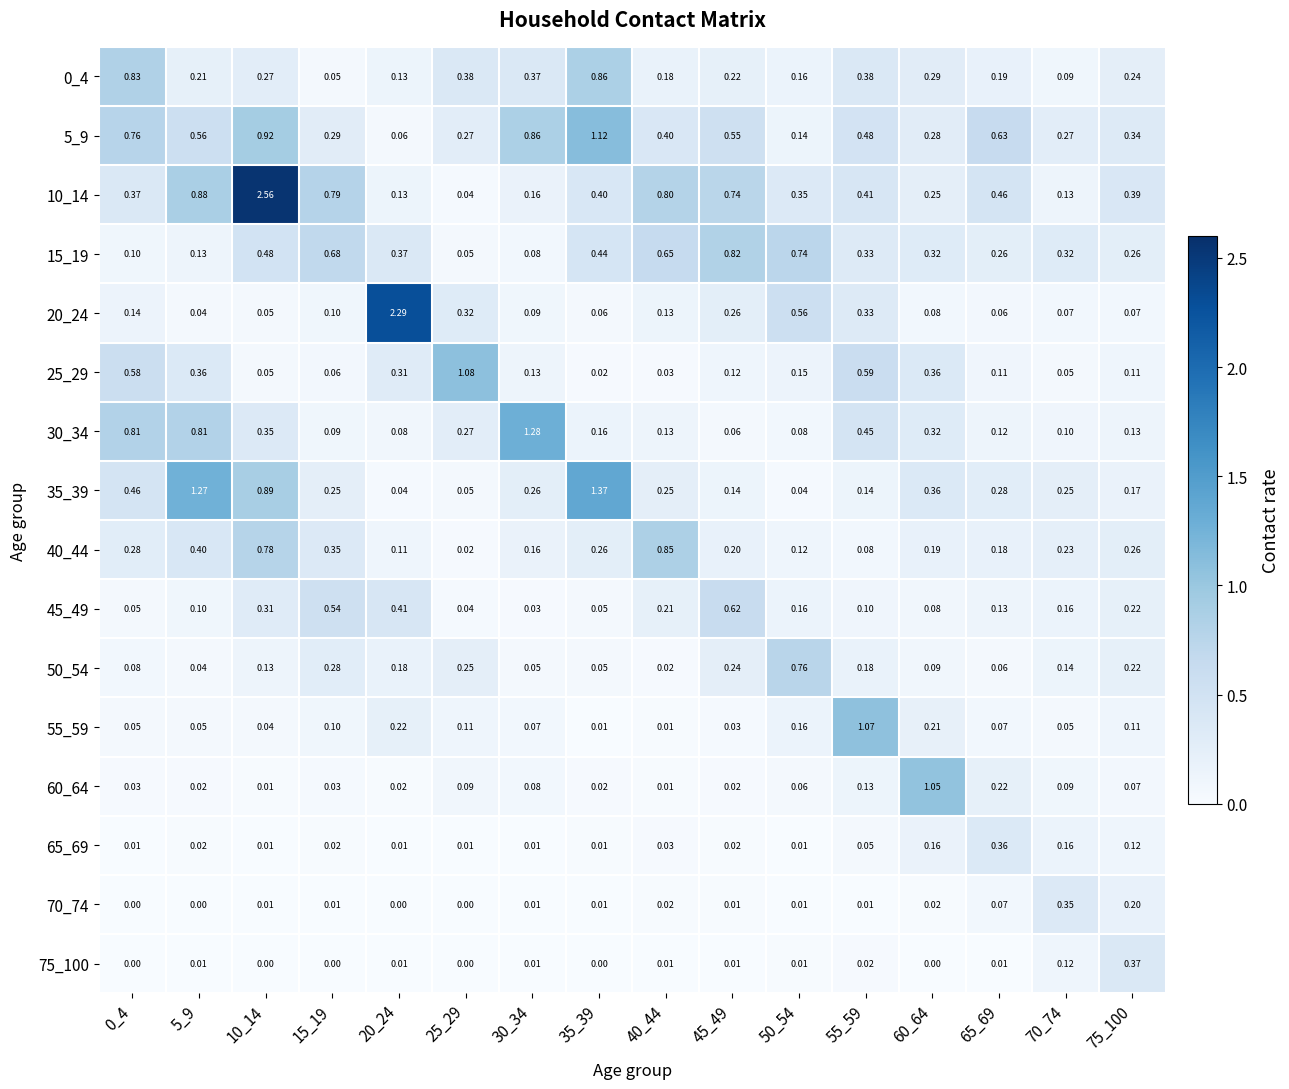

Is the value of 35_39 at 35_39 greater than the value of 30_34 at 0_4?

Yes